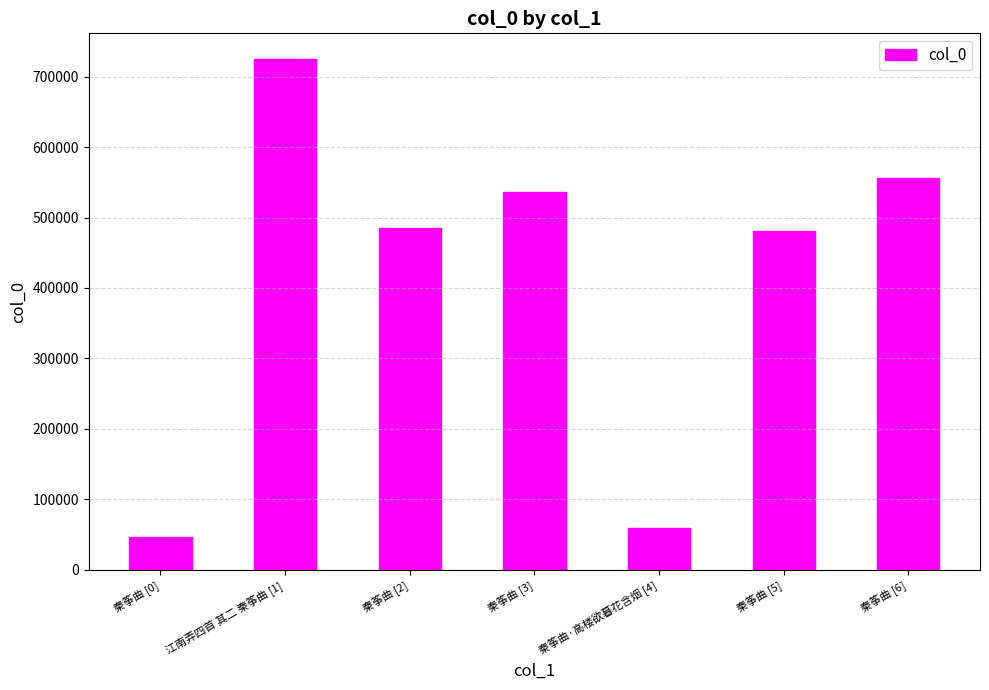

What is the difference between the maximum and minimum values?

678441